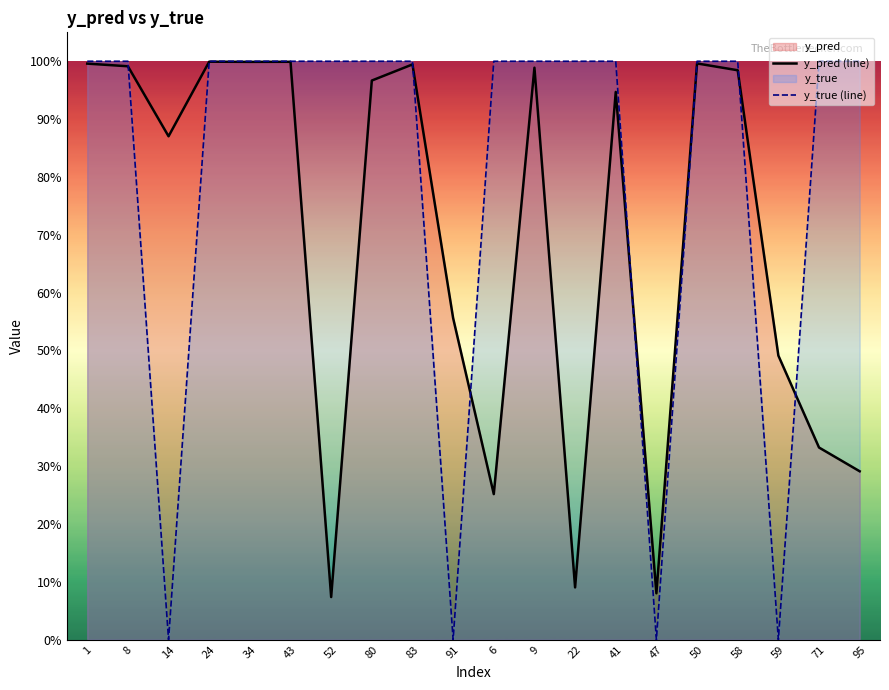

What position from the left is 43?

6